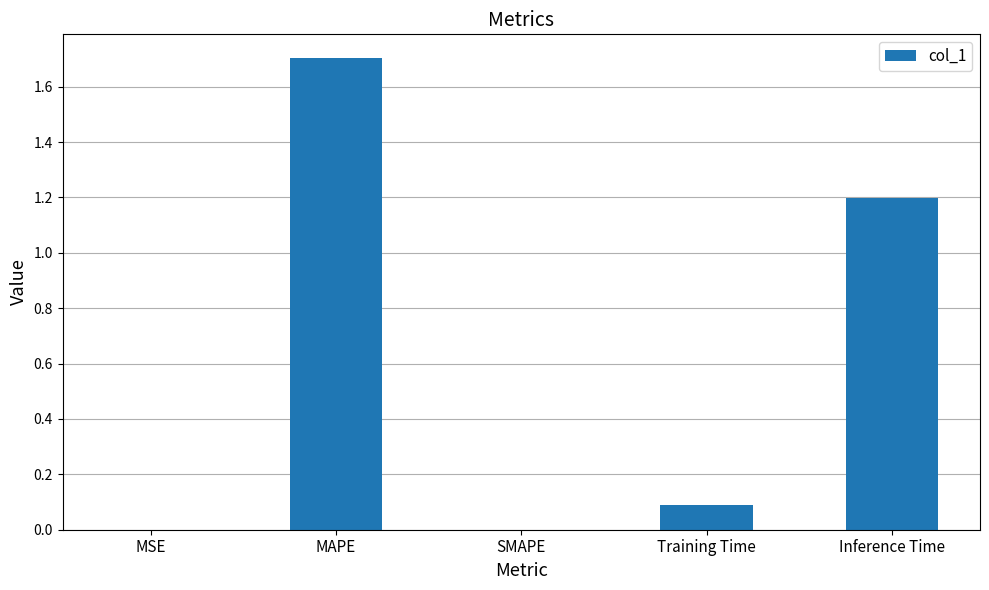

What is the greatest value displayed?

1.7